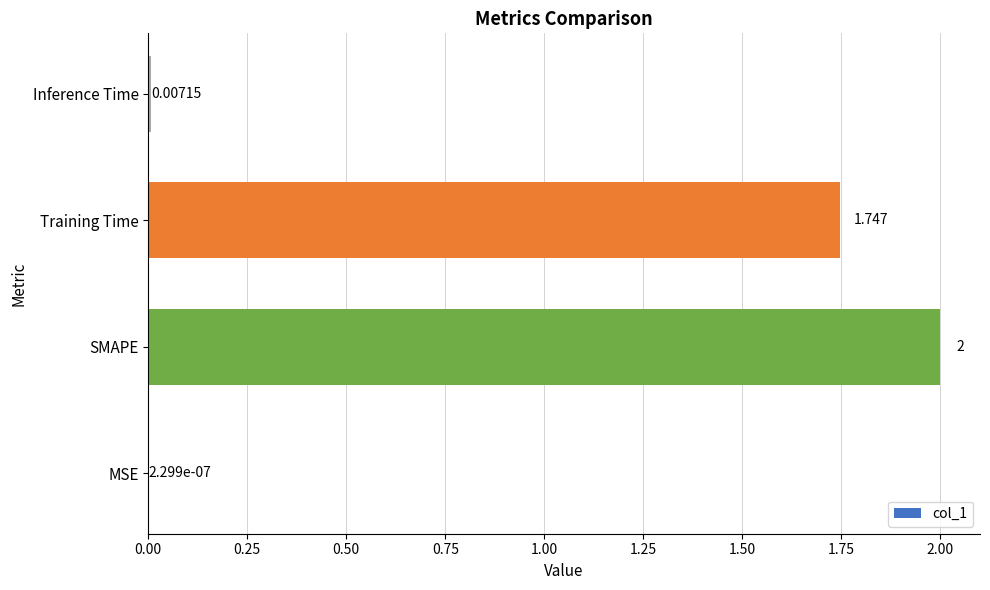

Are the bars horizontal?

Yes